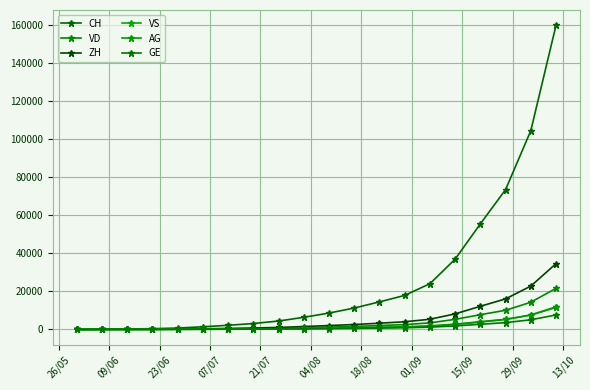

Between which two adjacent categories do GE and AG first intersect?

07/07 and 21/07